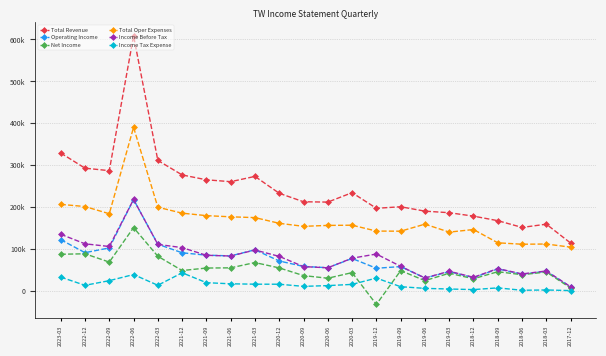

Which series has the widest spread of values?

Total Revenue